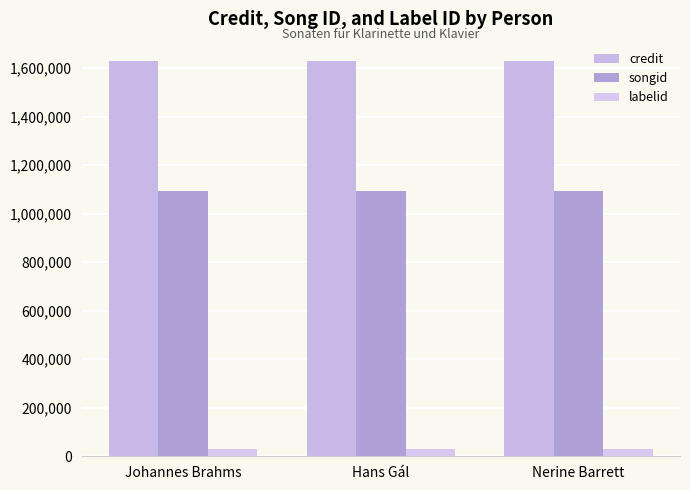

Which series has the largest range (max minus min)?

credit